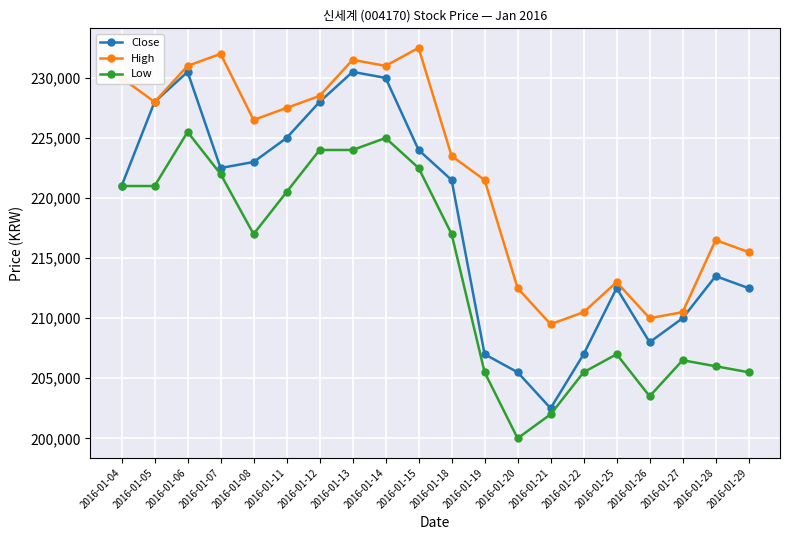

True or false: High has a value of 400132 at 2016-01-14.

False